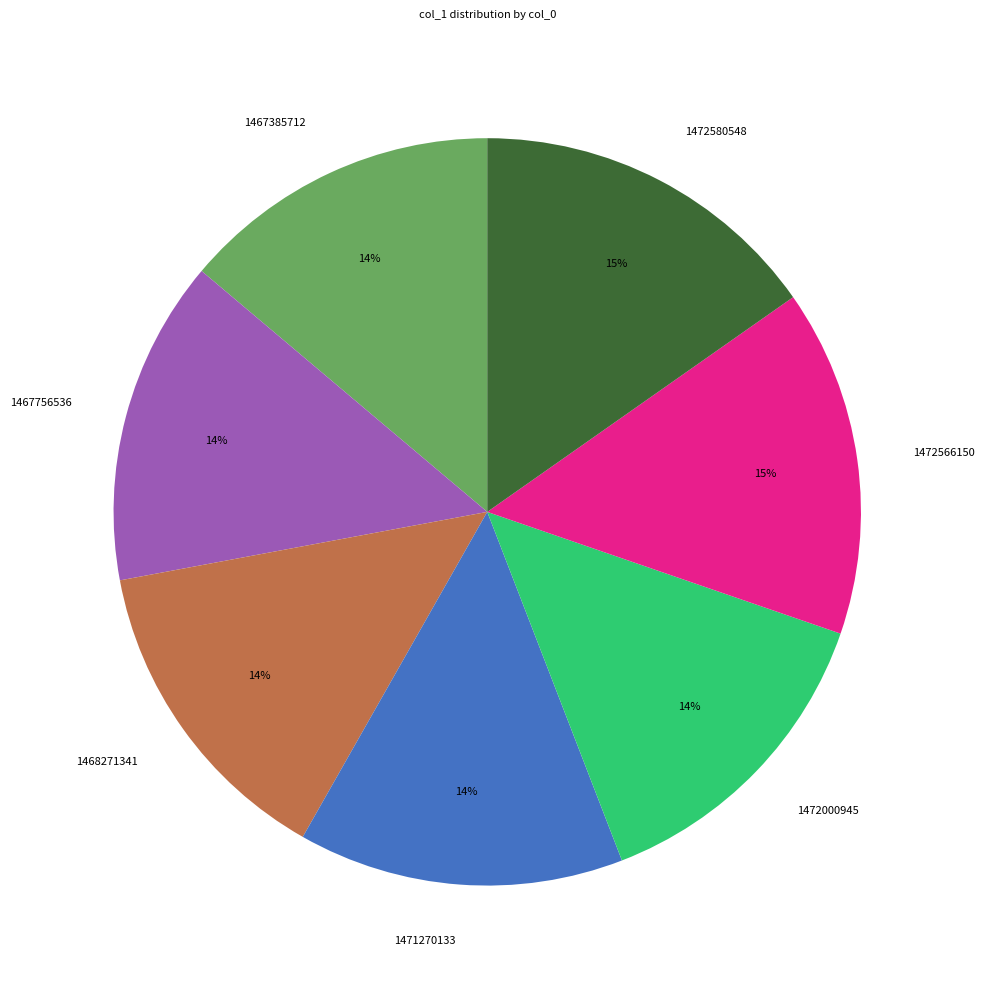

Does any single category account for the majority?

No